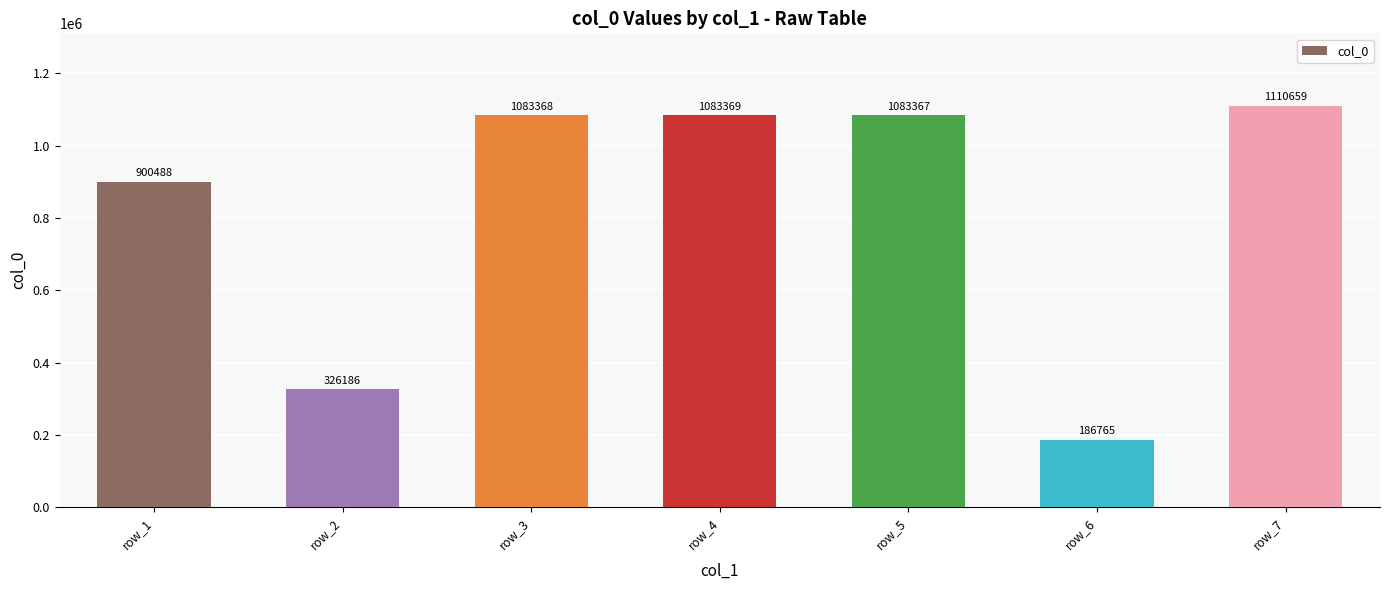

How many values are below 1083367?

3